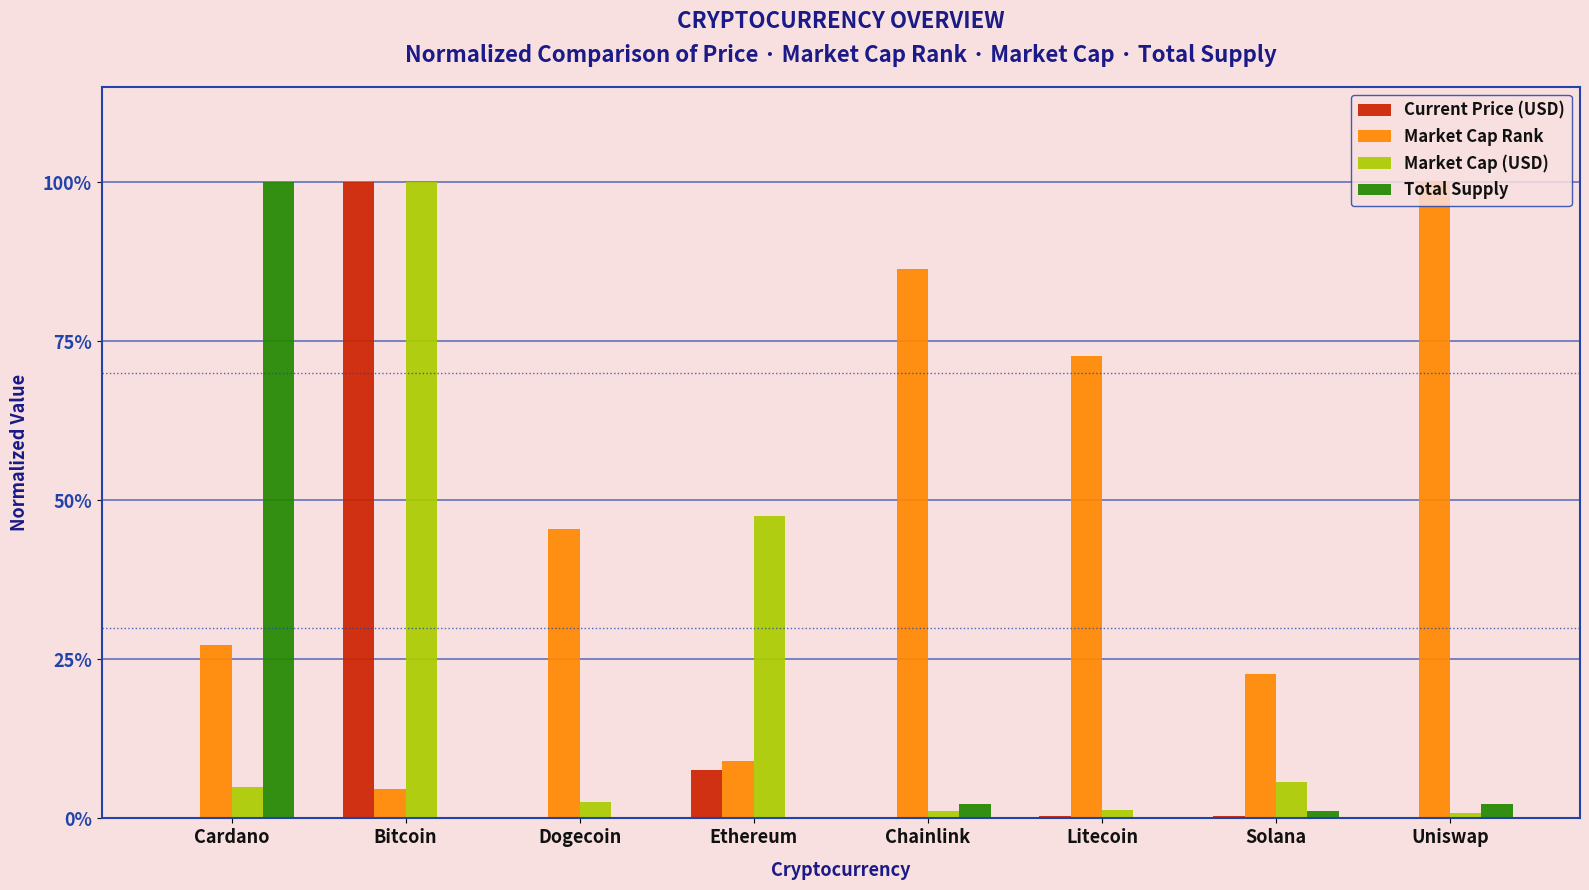

Rank the categories by Market Cap (USD) value from highest to lowest.

Bitcoin, Ethereum, Solana, Cardano, Dogecoin, Litecoin, Chainlink, Uniswap